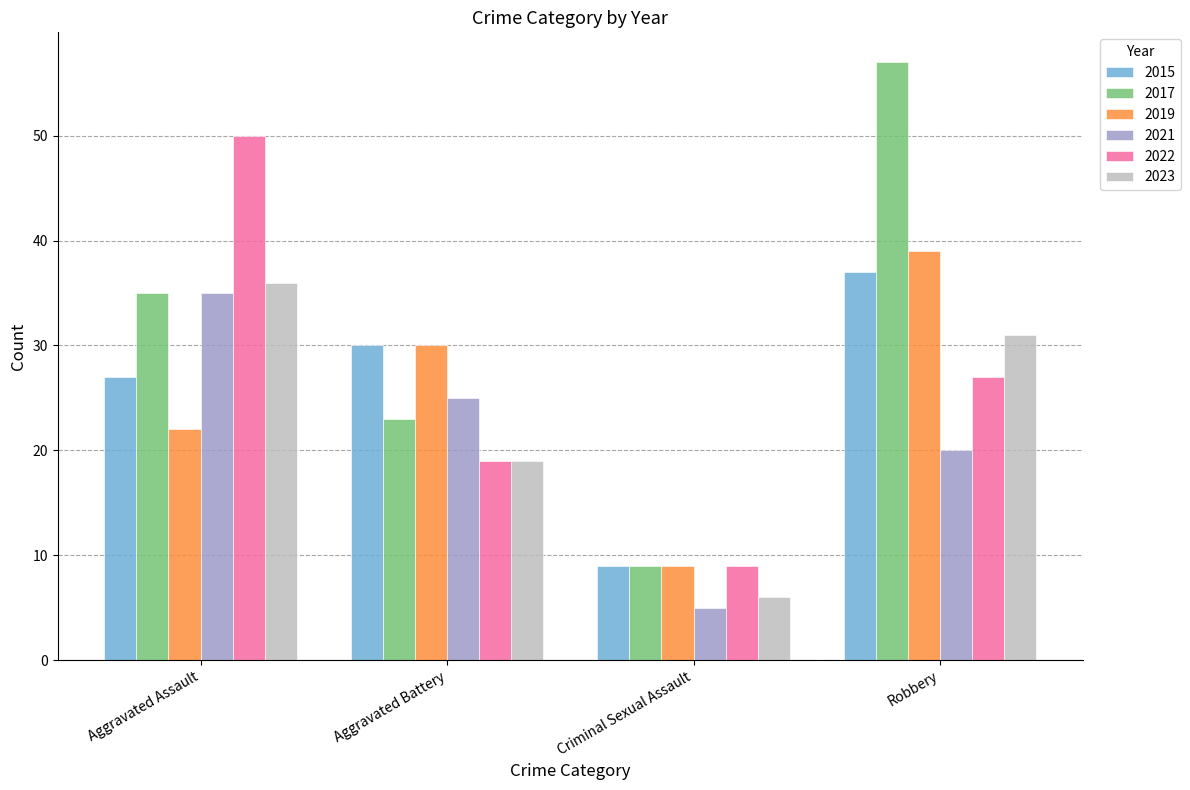

Reading right to left, what are all the values shown in this chart?

2015: 37	9	30	27
2017: 57	9	23	35
2019: 39	9	30	22
2021: 20	5	25	35
2022: 27	9	19	50
2023: 31	6	19	36